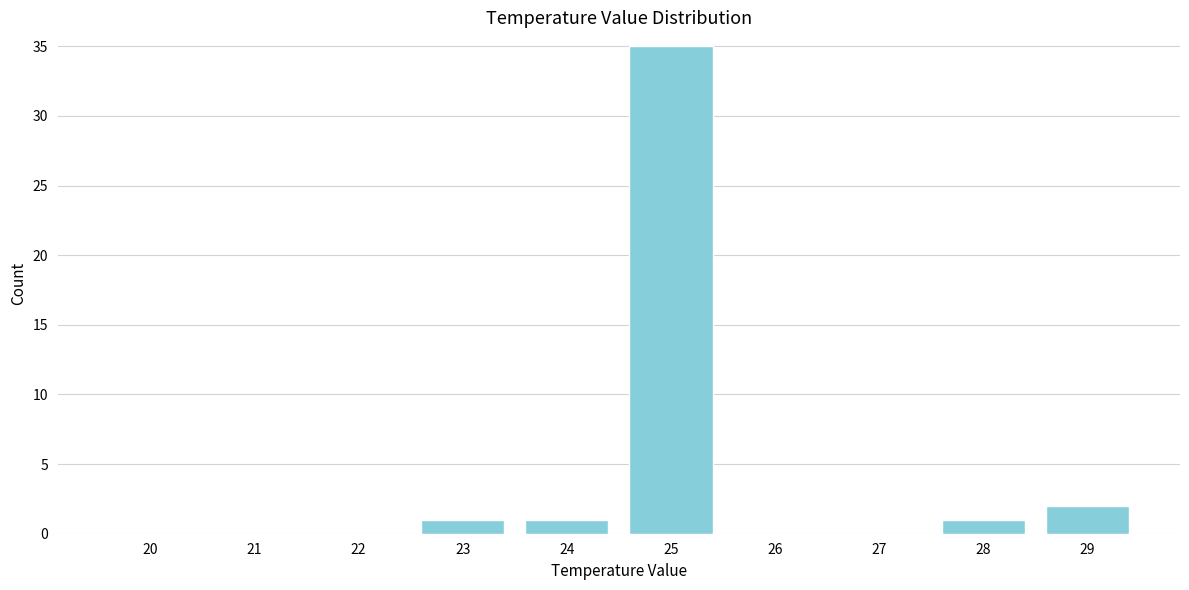

Reading left to right, what are all the values shown in this chart?

20=0	21=0	22=0	23=1	24=1	25=35	26=0	27=0	28=1	29=2